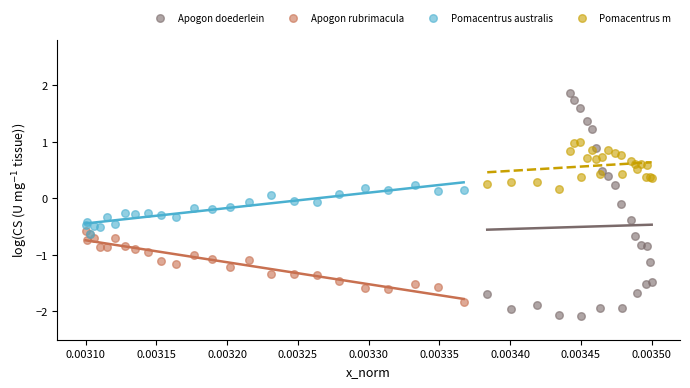

Which series contains the lowest Y value?

Apogon doederlein